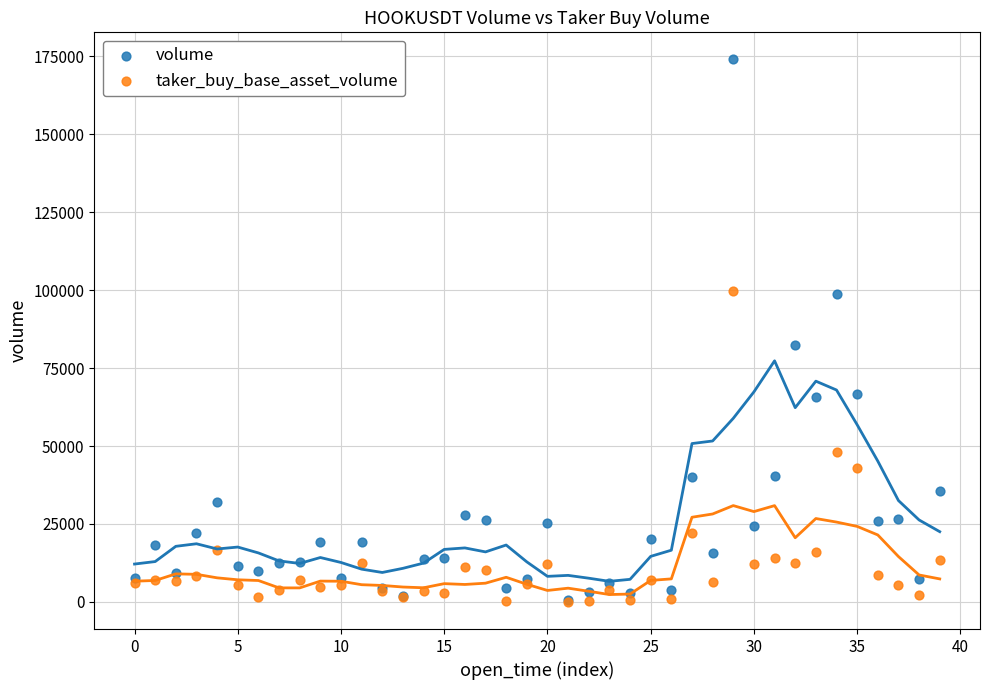

In the volume series, what Y value is closest to 87357?

82444.6